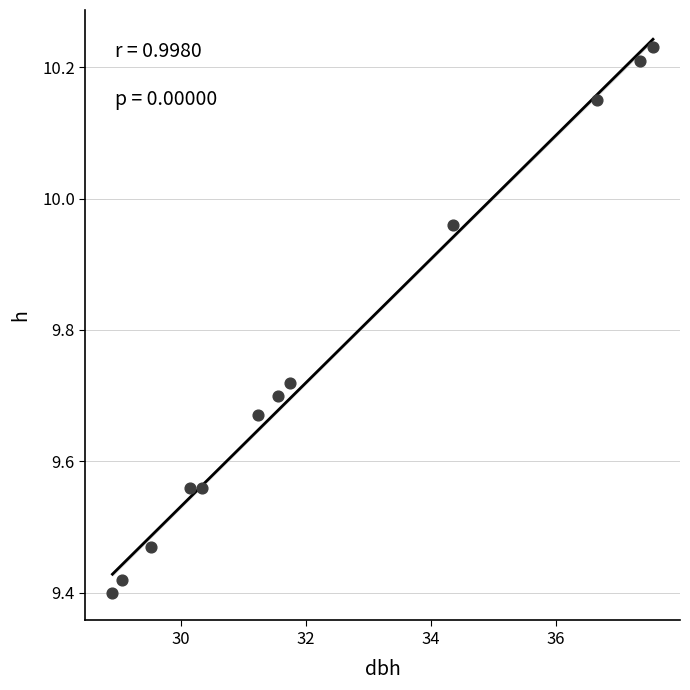

What is the range of Y values (max minus min)?

0.8